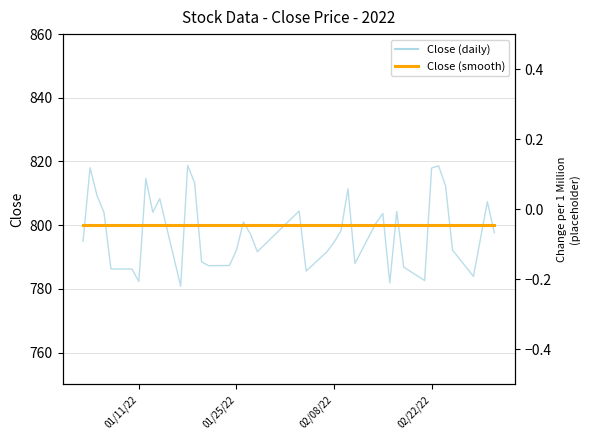

How many interior local peaks does the Close (daily) series have?

11